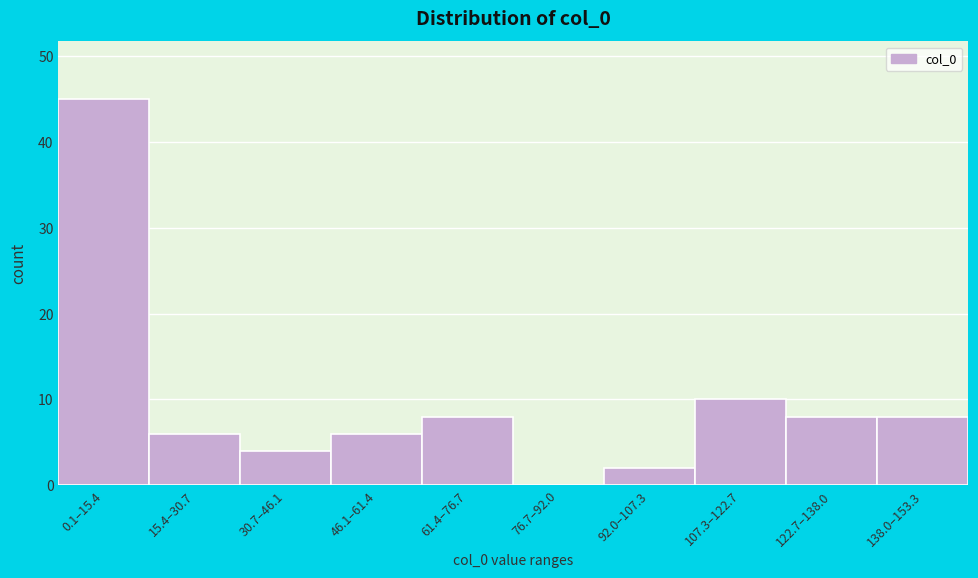

Reading right to left, transcribe all the data shown in this chart.

138.0–153.3=8	122.7–138.0=8	107.3–122.7=10	92.0–107.3=2	76.7–92.0=0	61.4–76.7=8	46.1–61.4=6	30.7–46.1=4	15.4–30.7=6	0.1–15.4=45